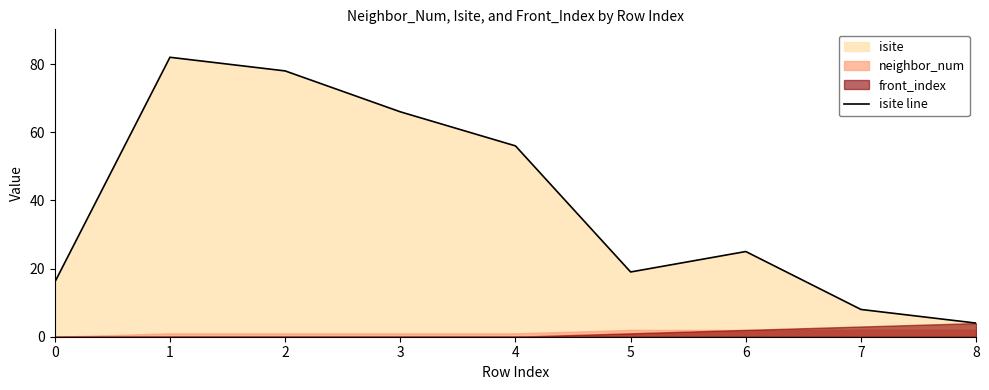

What value does the data have at 2, to the nearest 10?

80